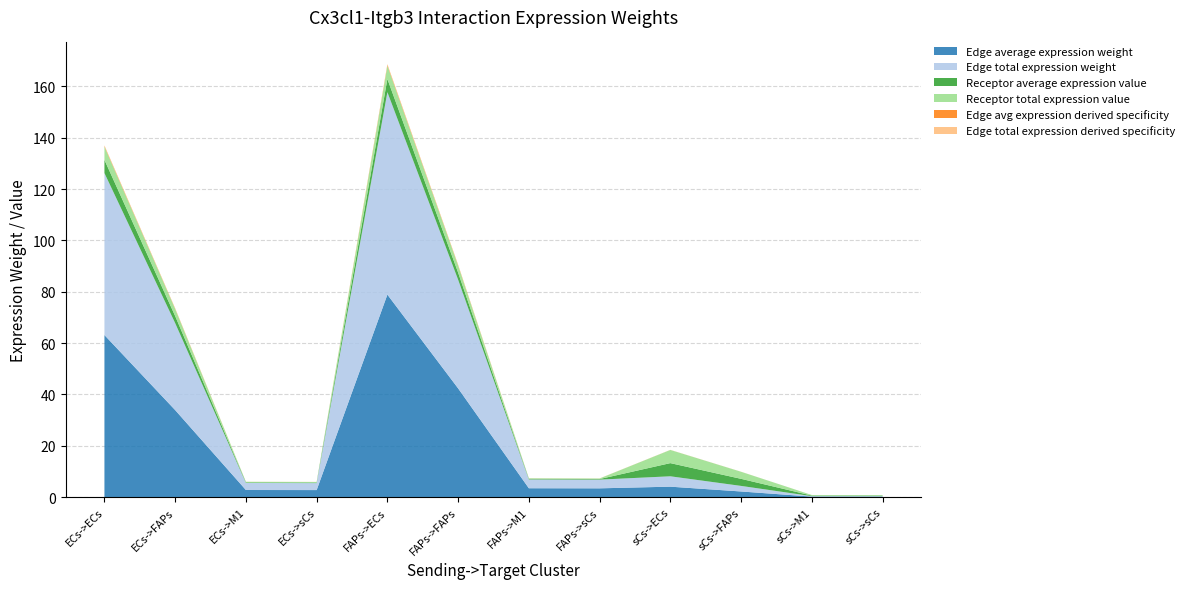

Reading right to left, list all the values displayed in this chart.

Edge average expression weight: sCs->sCs=0.2	sCs->M1=0.2	sCs->FAPs=2.2	sCs->ECs=4.0	FAPs->sCs=3.4	FAPs->M1=3.4	FAPs->FAPs=42.3	FAPs->ECs=78.9	ECs->sCs=2.7	ECs->M1=2.7	ECs->FAPs=33.9	ECs->ECs=63.1
Edge total expression weight: sCs->sCs=0.2	sCs->M1=0.2	sCs->FAPs=2.2	sCs->ECs=4.0	FAPs->sCs=3.4	FAPs->M1=3.4	FAPs->FAPs=42.3	FAPs->ECs=78.9	ECs->sCs=2.7	ECs->M1=2.7	ECs->FAPs=33.9	ECs->ECs=63.1
Receptor average expression value: sCs->sCs=0.2	sCs->M1=0.2	sCs->FAPs=2.8	sCs->ECs=5.1	FAPs->sCs=0.2	FAPs->M1=0.2	FAPs->FAPs=2.8	FAPs->ECs=5.1	ECs->sCs=0.2	ECs->M1=0.2	ECs->FAPs=2.8	ECs->ECs=5.1
Receptor total expression value: sCs->sCs=0.2	sCs->M1=0.2	sCs->FAPs=2.8	sCs->ECs=5.1	FAPs->sCs=0.2	FAPs->M1=0.2	FAPs->FAPs=2.8	FAPs->ECs=5.1	ECs->sCs=0.2	ECs->M1=0.2	ECs->FAPs=2.8	ECs->ECs=5.1
Edge avg expression derived specificity: sCs->sCs=0.0	sCs->M1=0.0	sCs->FAPs=0.0	sCs->ECs=0.0	FAPs->sCs=0.0	FAPs->M1=0.0	FAPs->FAPs=0.2	FAPs->ECs=0.3	ECs->sCs=0.0	ECs->M1=0.0	ECs->FAPs=0.1	ECs->ECs=0.3
Edge total expression derived specificity: sCs->sCs=0.0	sCs->M1=0.0	sCs->FAPs=0.0	sCs->ECs=0.0	FAPs->sCs=0.0	FAPs->M1=0.0	FAPs->FAPs=0.2	FAPs->ECs=0.3	ECs->sCs=0.0	ECs->M1=0.0	ECs->FAPs=0.1	ECs->ECs=0.3